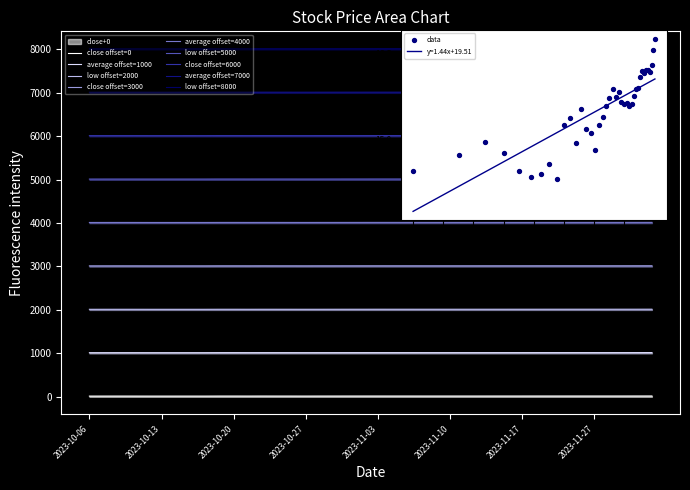

Which series has the largest total across all categories?

close